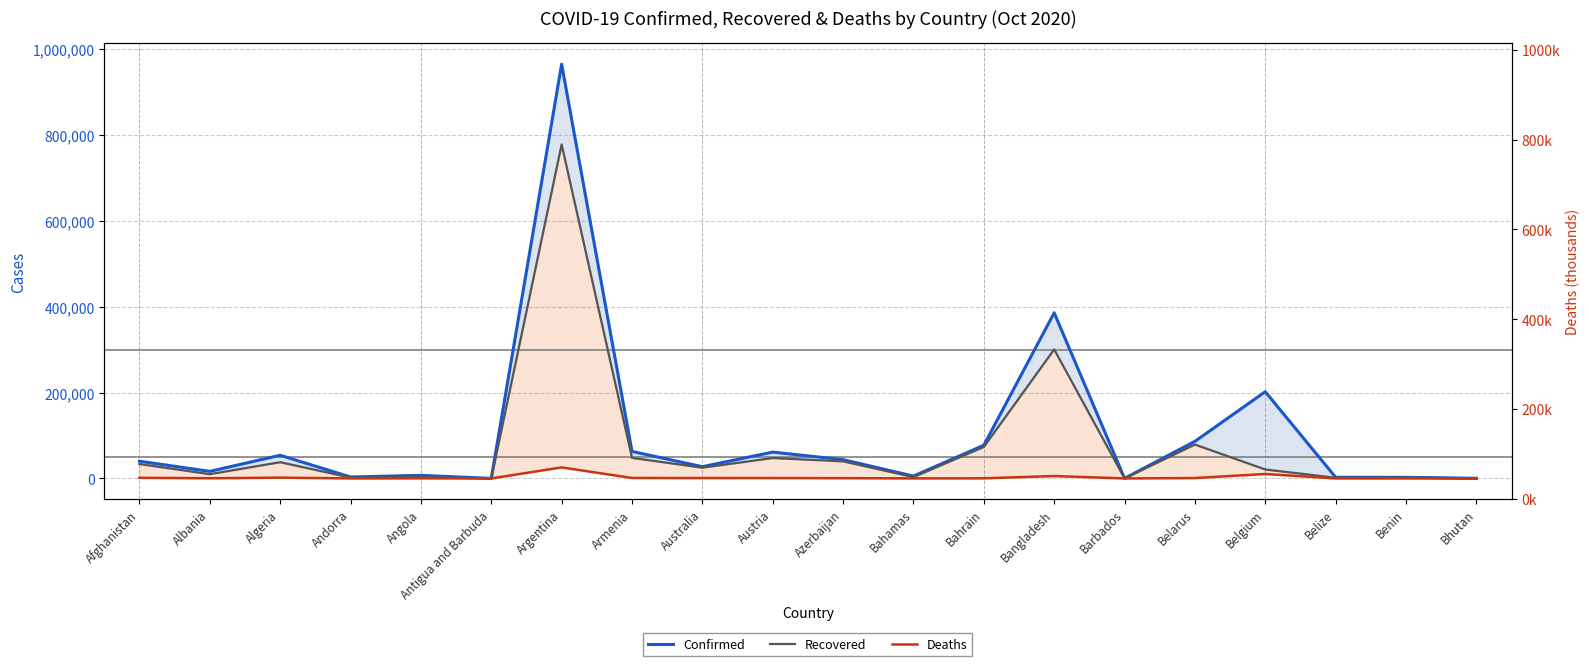

How many categories are shown in the chart?

20